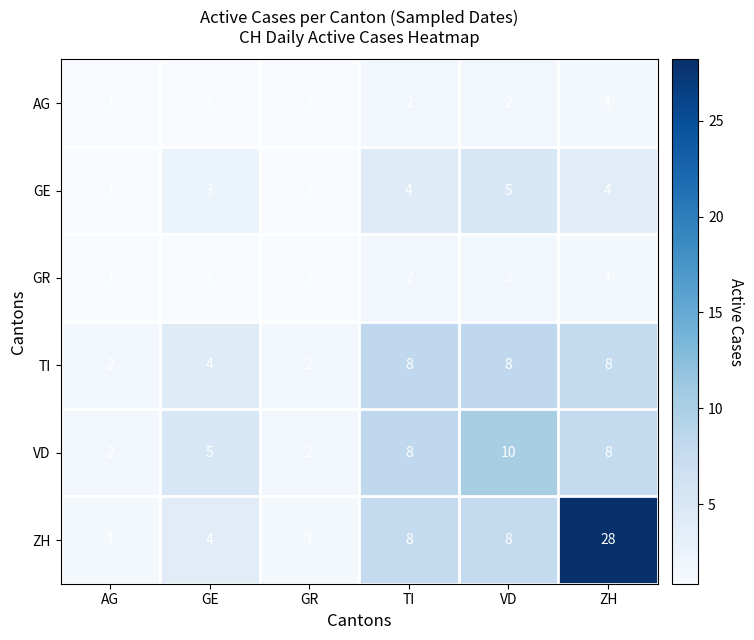

What is the total value across all series at VD?

35